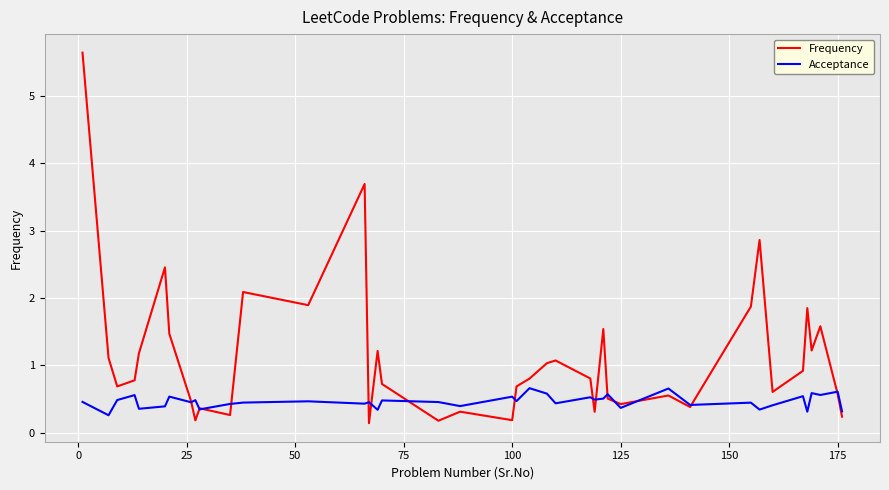

In Frequency, how many points are higher than both neighbors (excluding endpoints)?

12